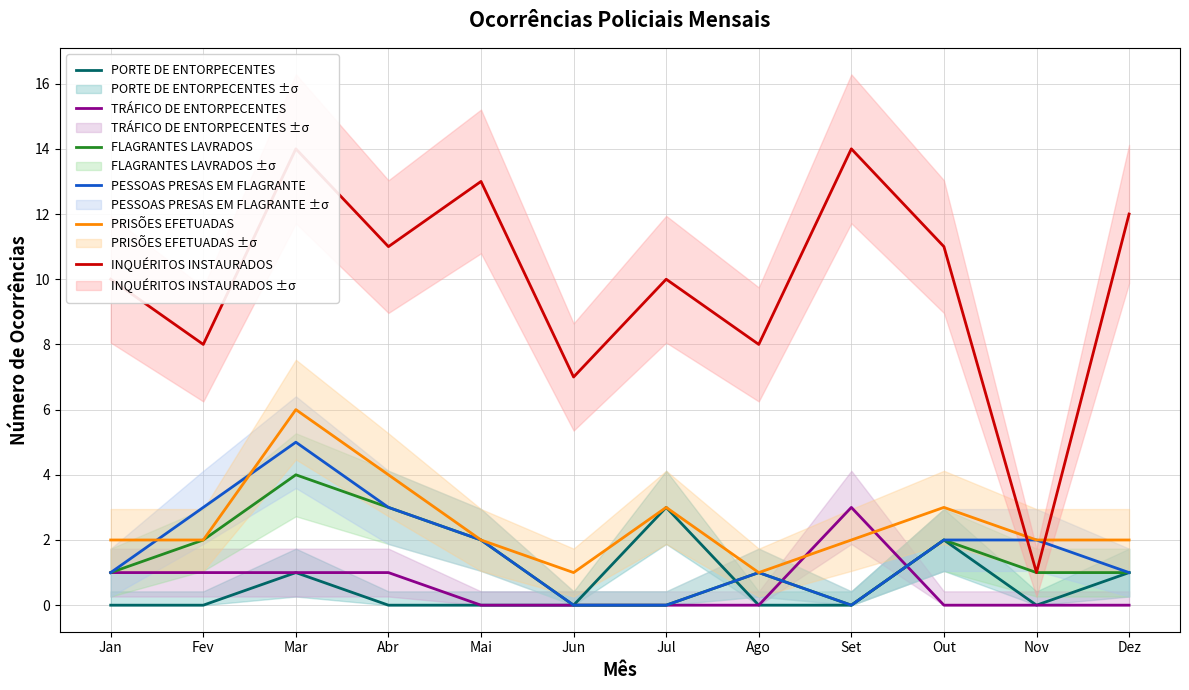

Which series has the largest range (max minus min)?

INQUÉRITOS INSTAURADOS